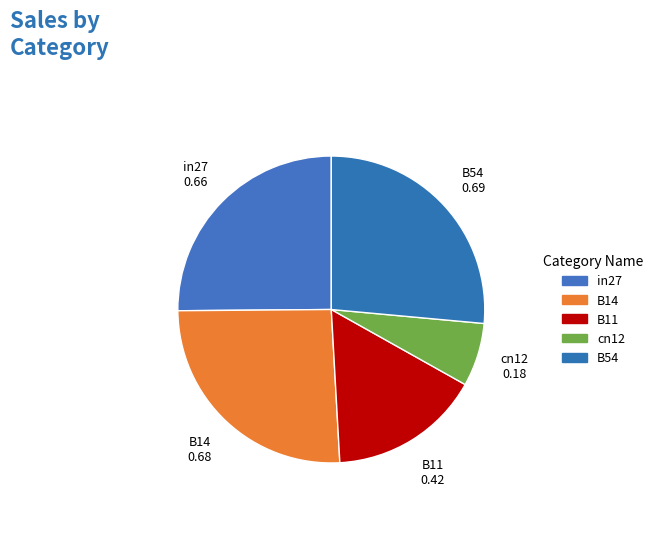

How many slices are in this pie chart?

5